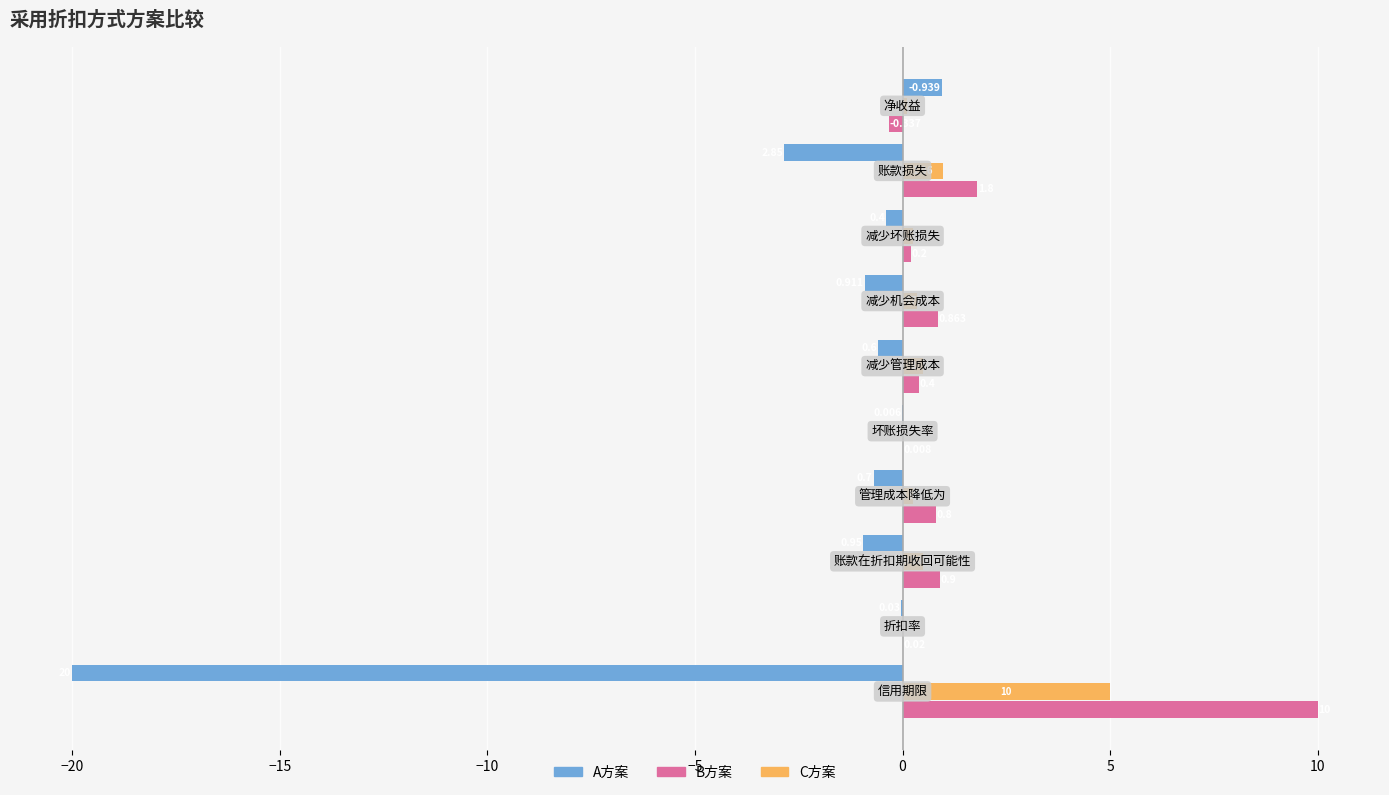

Which series has the largest total across all categories?

B方案